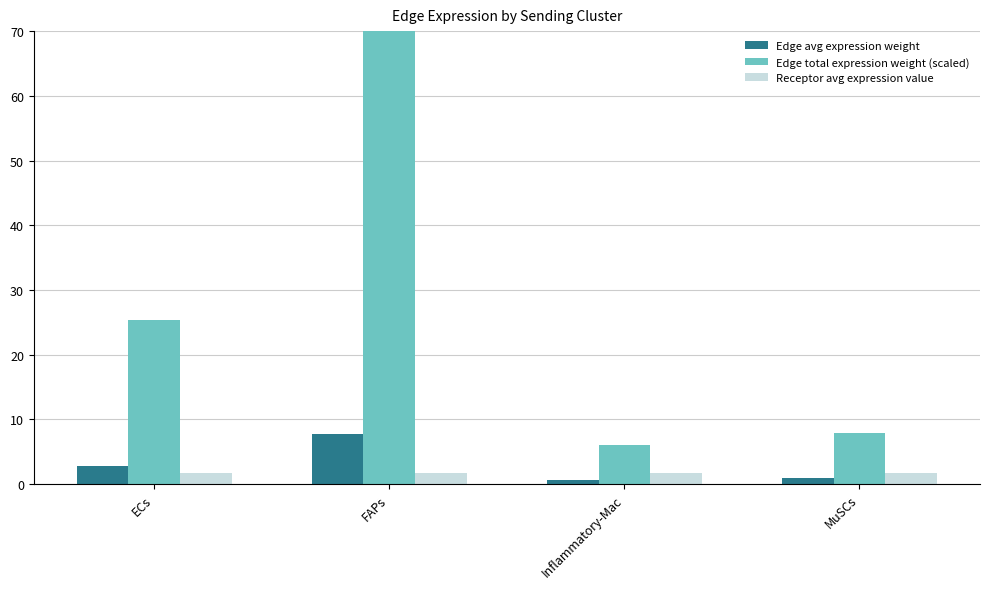

What is the sum of all Edge total expression weight (scaled) values?

109.3